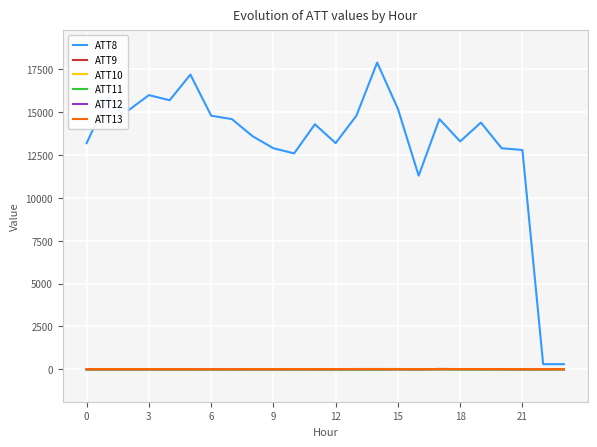

True or false: ATT8 has a value of 13200.0 at 0.

True